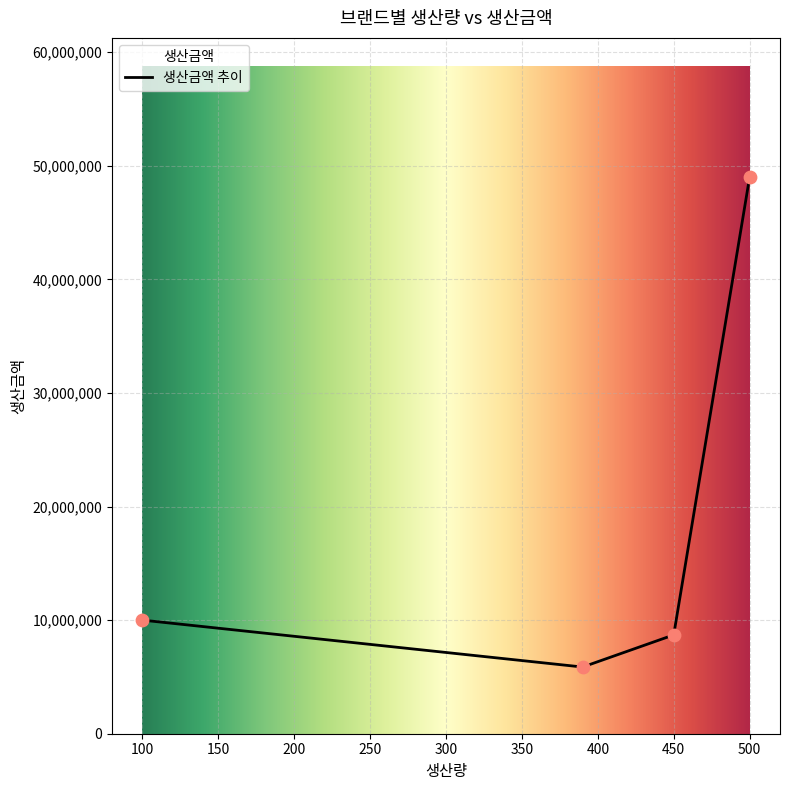

What is the change in value from 아이오페 to 오딧세이?

-43130000